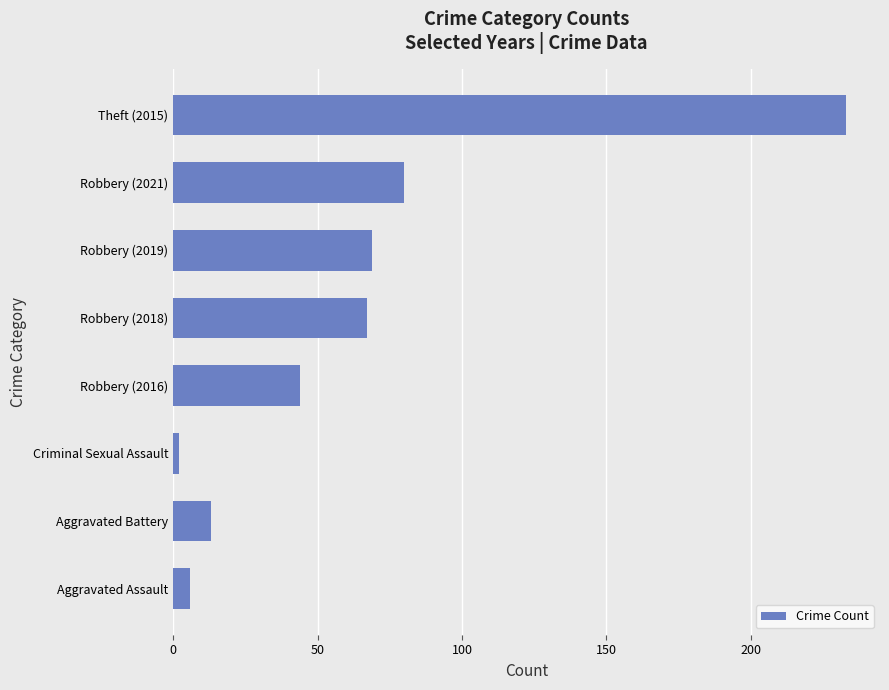

Reading bottom to top, what are all the values shown in this chart?

Aggravated Assault=6	Aggravated Battery=13	Criminal Sexual Assault=2	Robbery (2016)=44	Robbery (2018)=67	Robbery (2019)=69	Robbery (2021)=80	Theft (2015)=233